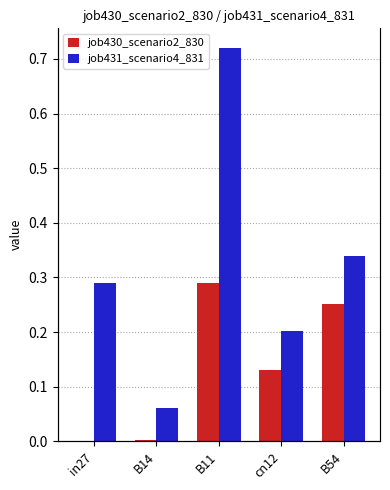

The job431_scenario4_831 series shows 0.4 at B11. True or false?

False